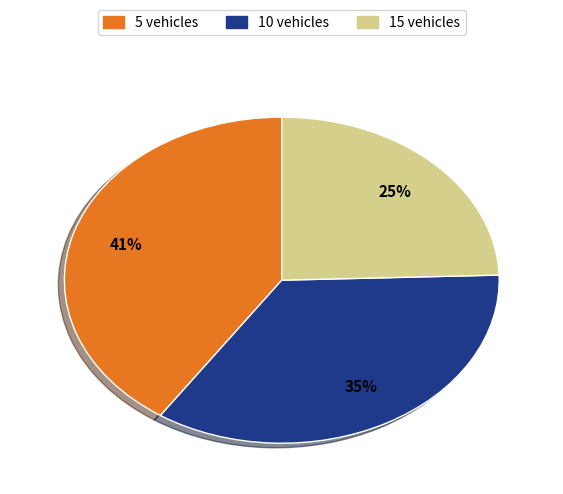

Combined, do 5 vehicles and 15 vehicles account for over 50%?

Yes